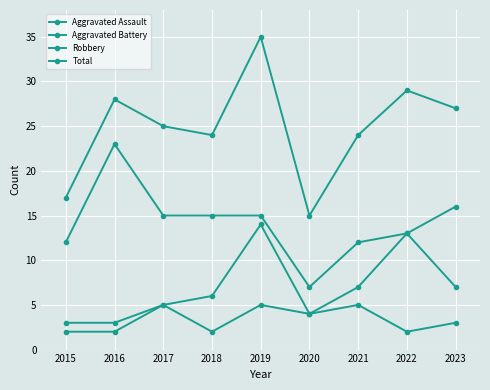

Is it true that Total equals 46 at 2022?

False